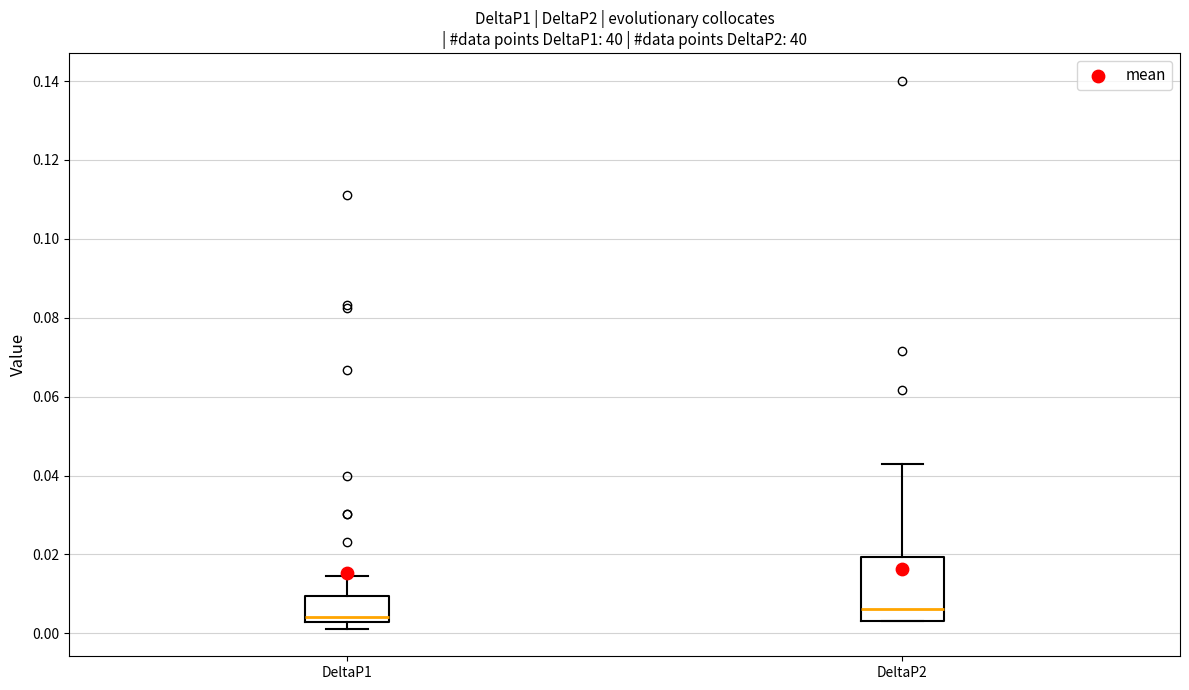

Comparing the boxes themselves (not the whiskers), which one is the tallest?

DeltaP2